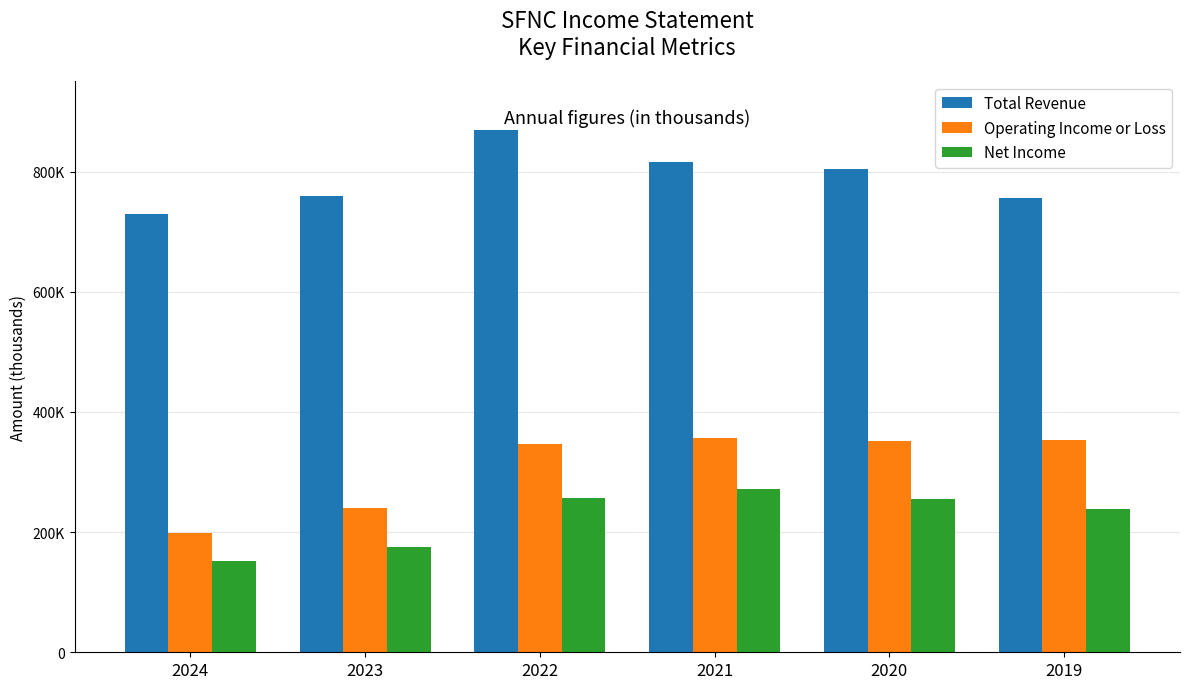

What are all the series names shown in the legend?

Total Revenue, Operating Income or Loss, Net Income